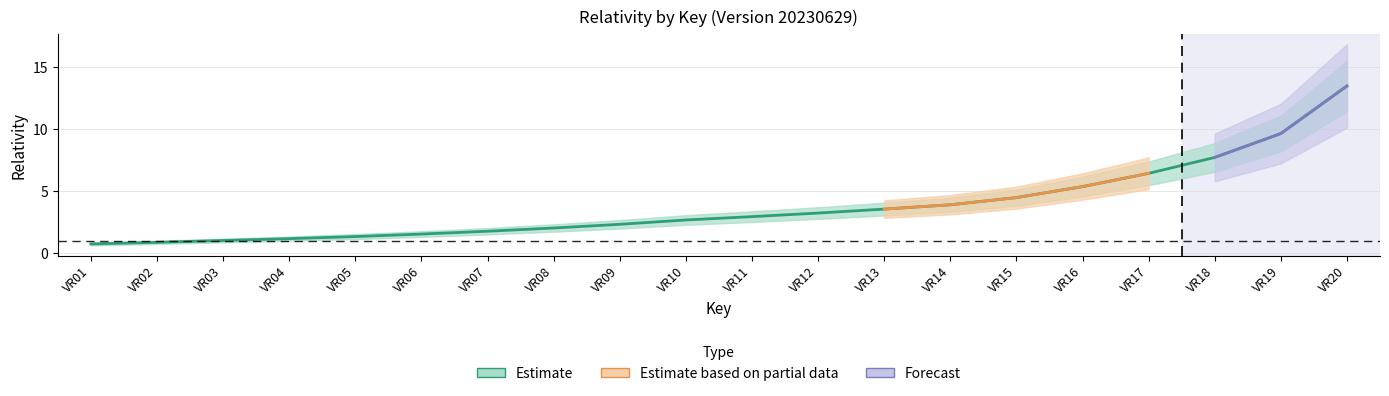

Which label corresponds to the largest value in the chart?

VR20